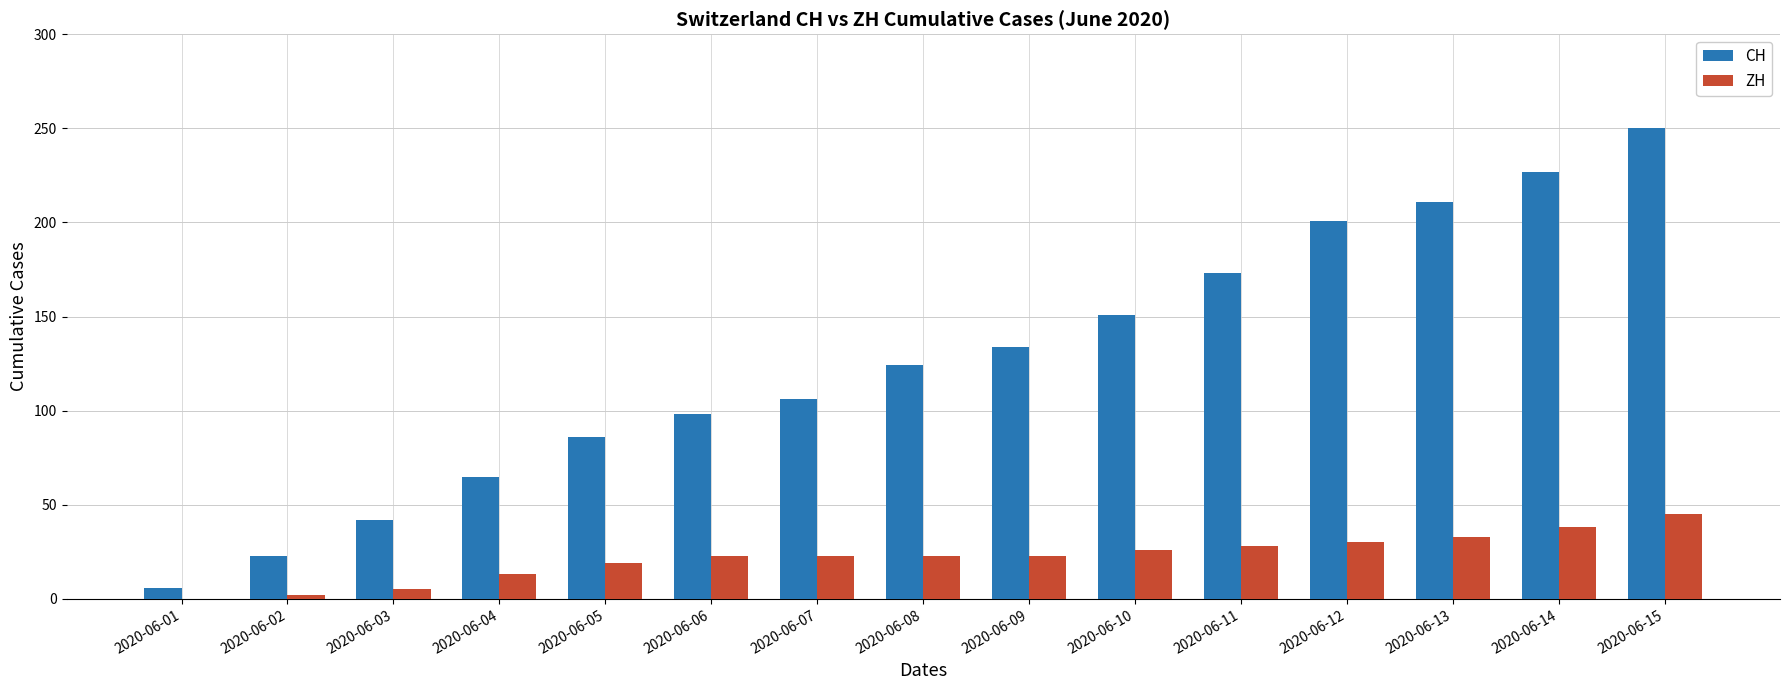

What is the highest value of the CH series?

250